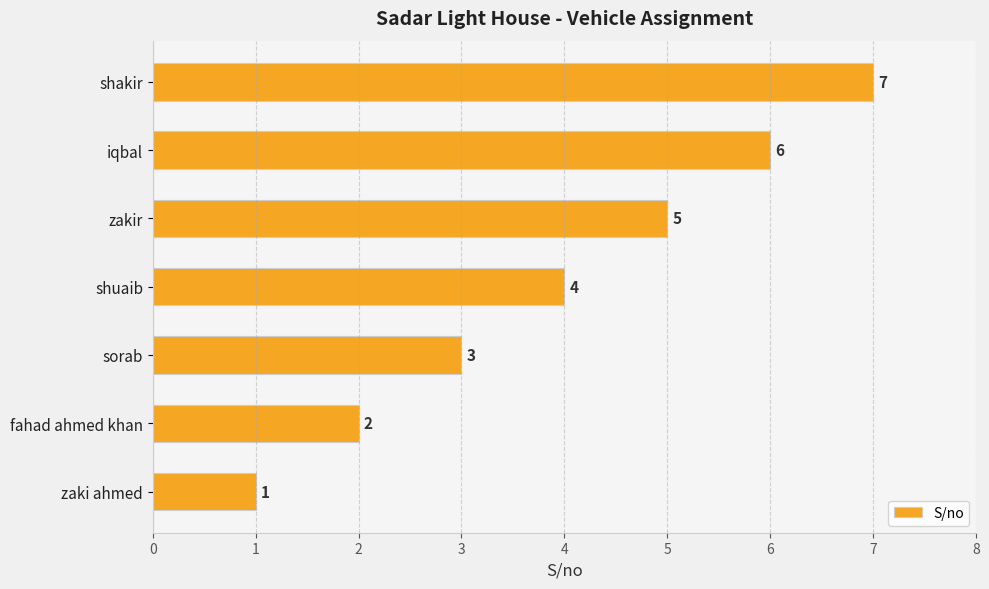

What is the change in value from sorab to shuaib?

+1